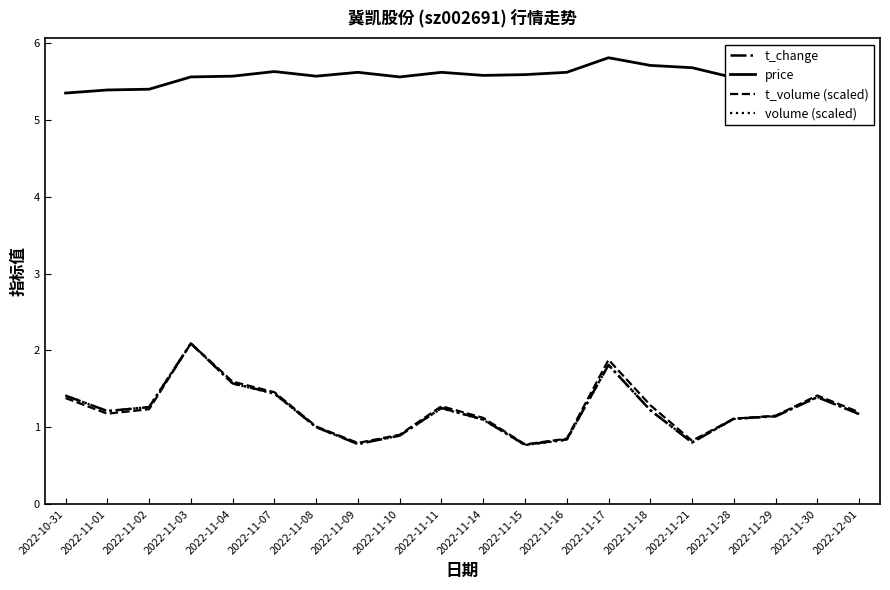

True or false: price and t_volume (scaled) cross at least once.

False